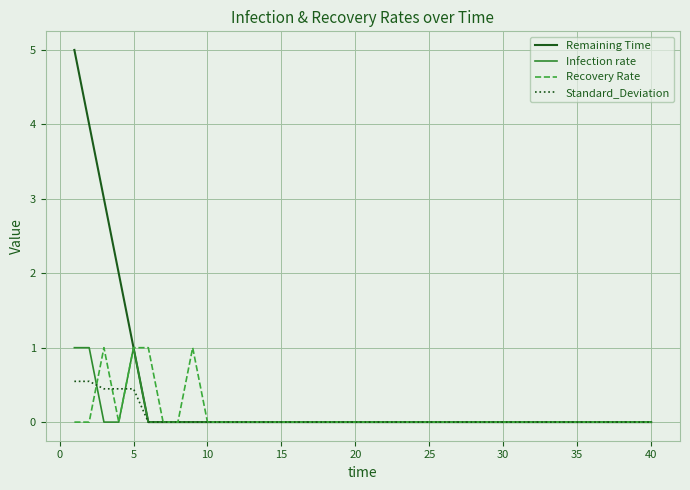

Which series has the largest range (max minus min)?

Remaining Time